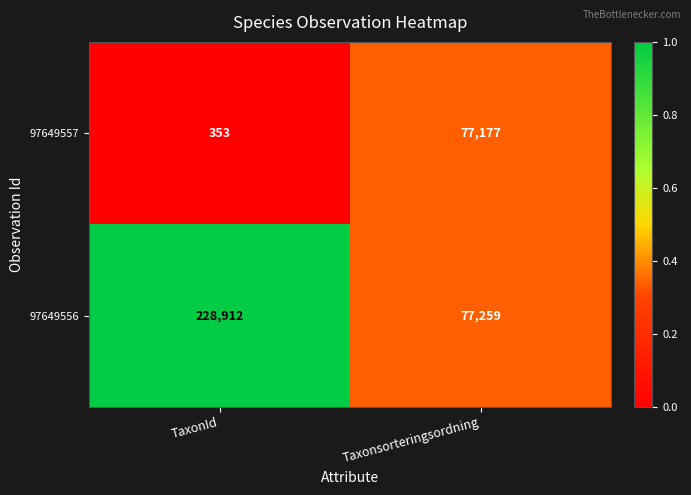

Reading left to right, list all the values displayed in this chart.

97649557: TaxonId=353	Taxonsorteringsordning=77177
97649556: TaxonId=228912	Taxonsorteringsordning=77259